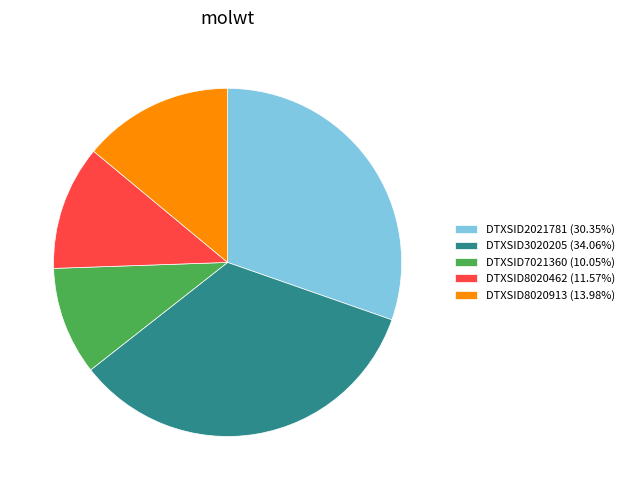

Is the sum of DTXSID8020462 (11.57%) and DTXSID7021360 (10.05%) greater than half?

No